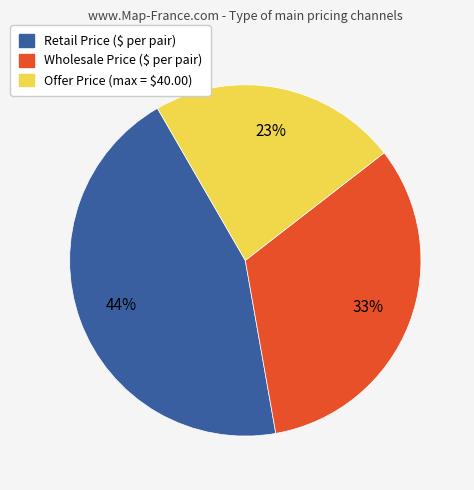

To the nearest percent, what portion does Retail Price ($ per pair) represent?

44%